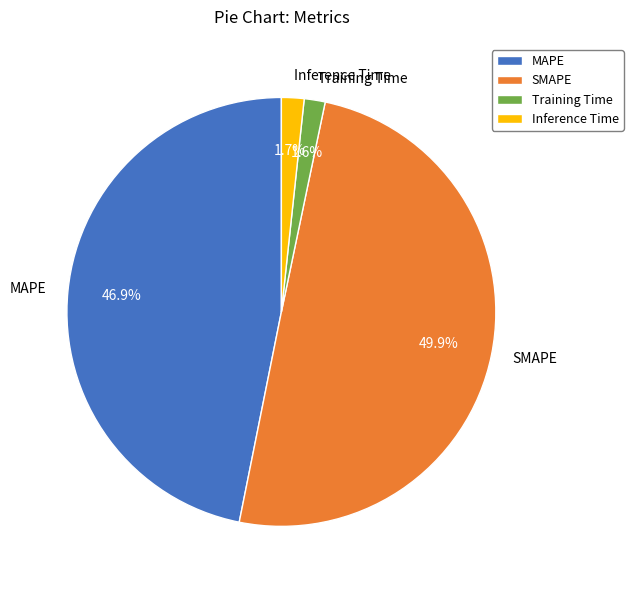

Between MAPE and Training Time, which is larger?

MAPE